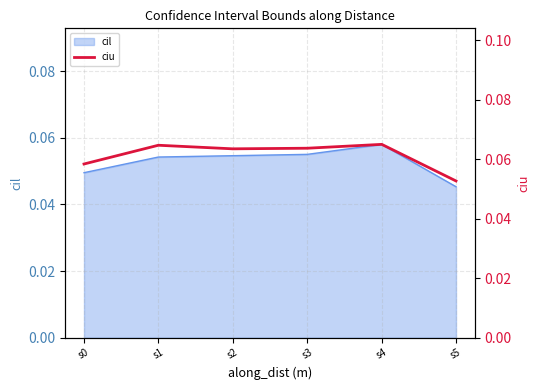

Between s5 and s2, which is larger?

s2